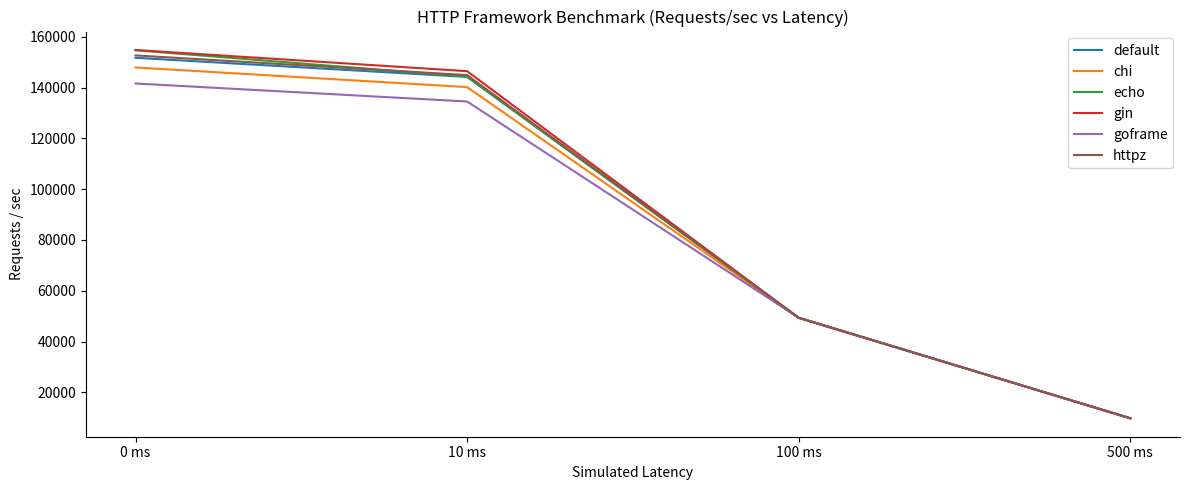

What is the spread (max minus min) of values at 0 ms?

13197.9